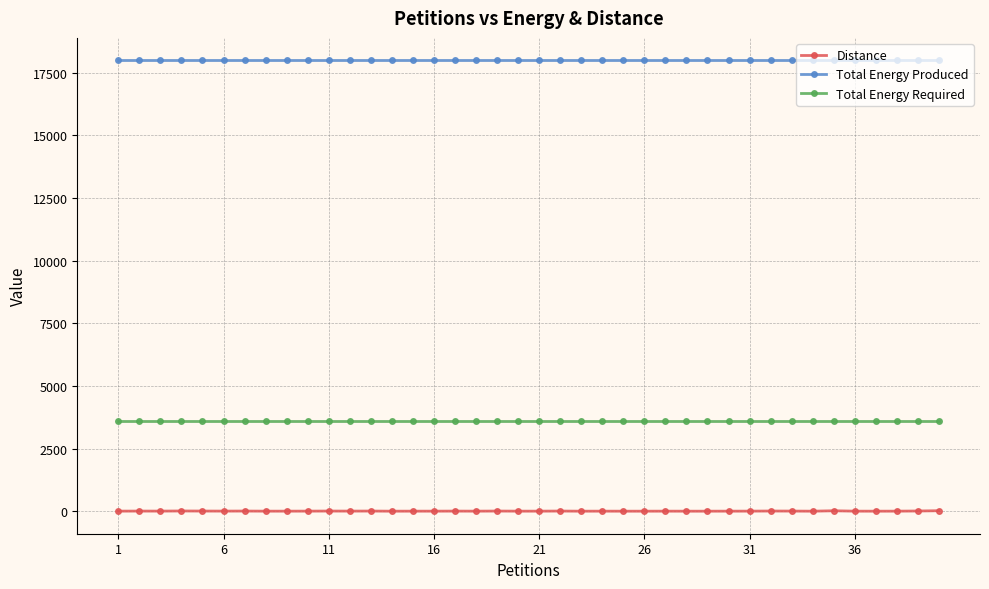

At how many categories does at least one series exceed 6053?

40